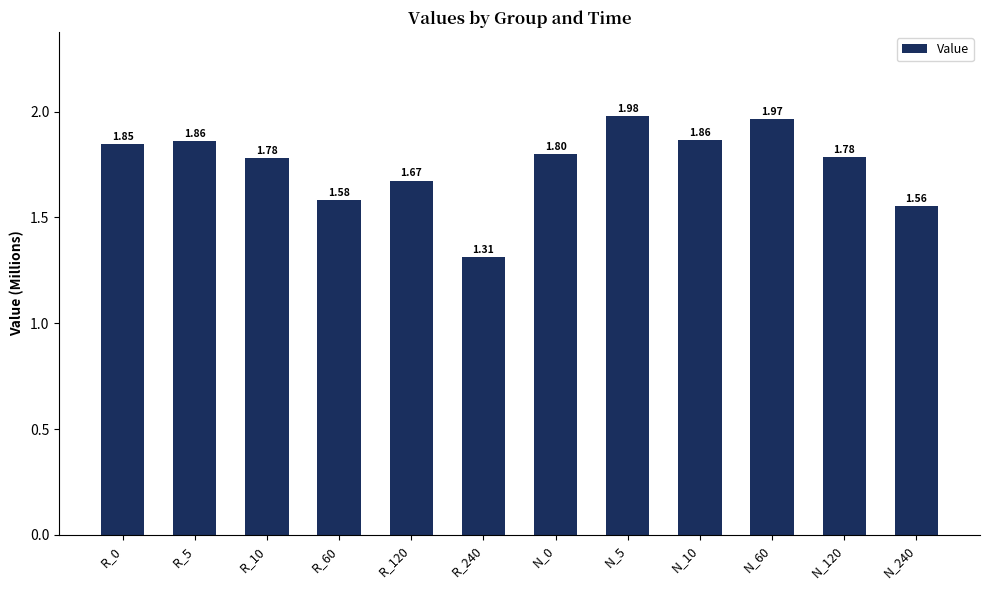

What is the maximum value shown in the chart?

1980453.5